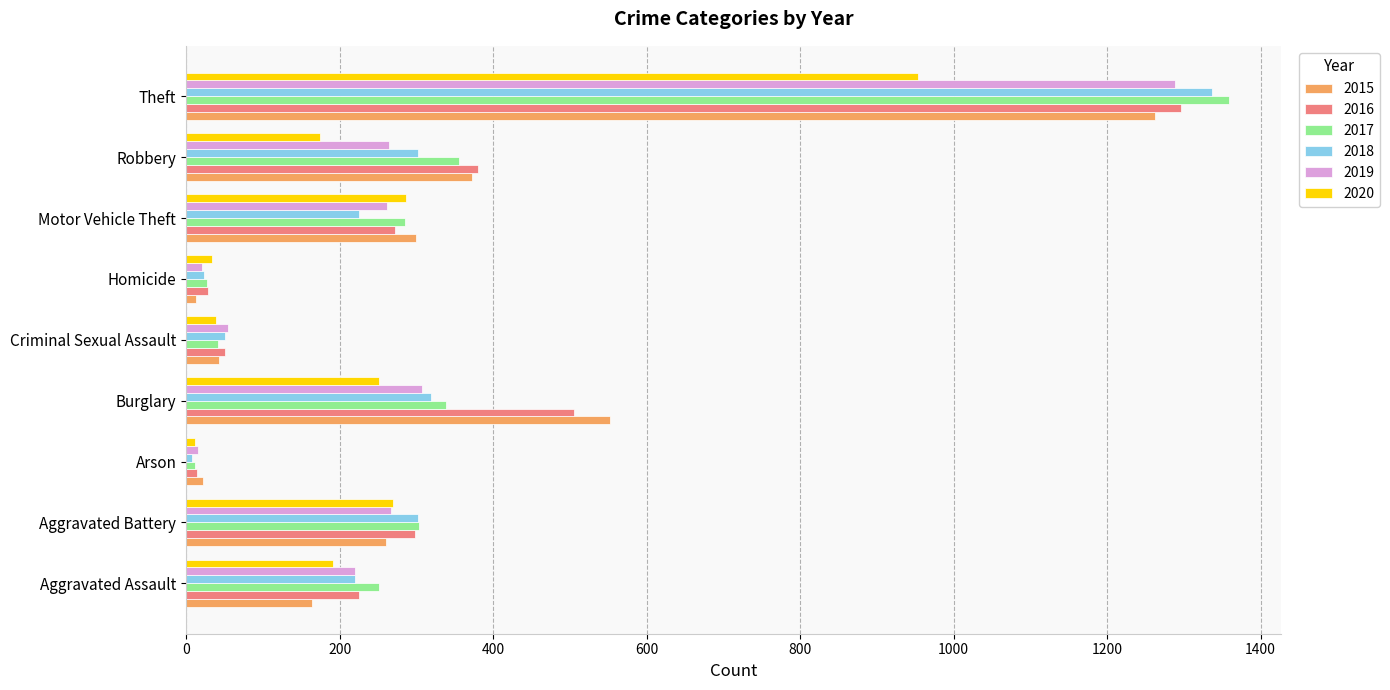

What is the spread (max minus min) of values at Criminal Sexual Assault?

15